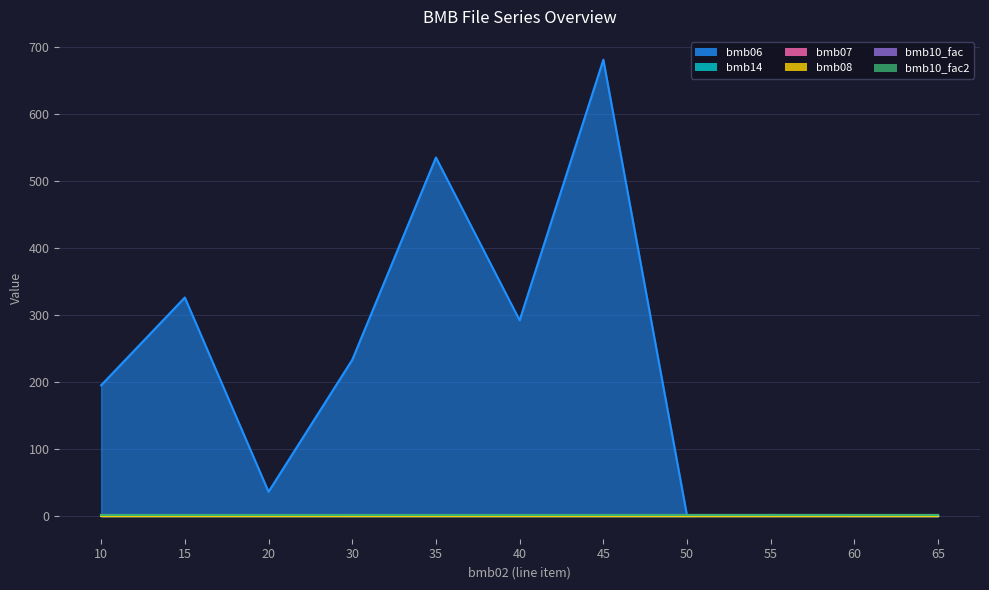

What is the value of the bmb10_fac point at the 10th from the left?

1.0